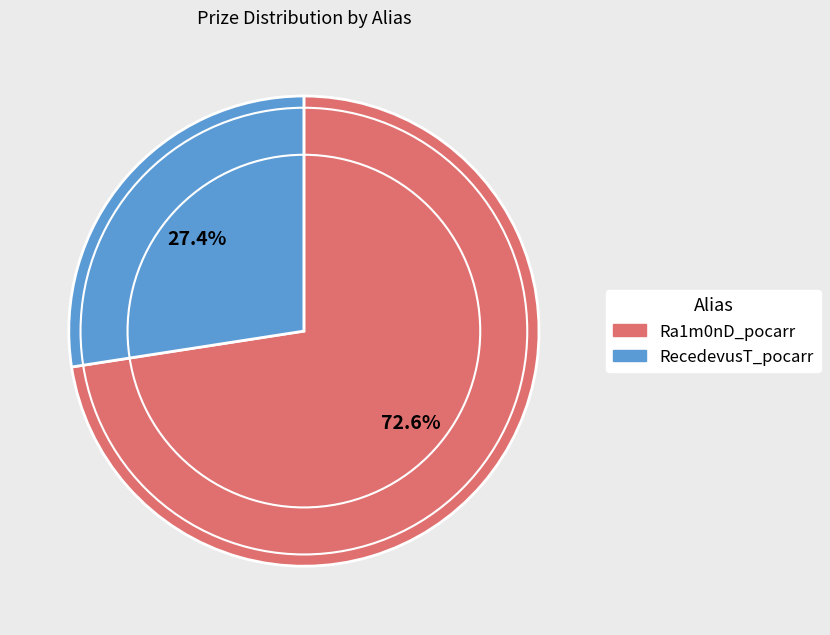

What percentage do Ra1m0nD_pocarr and RecedevusT_pocarr together represent?

100.0%